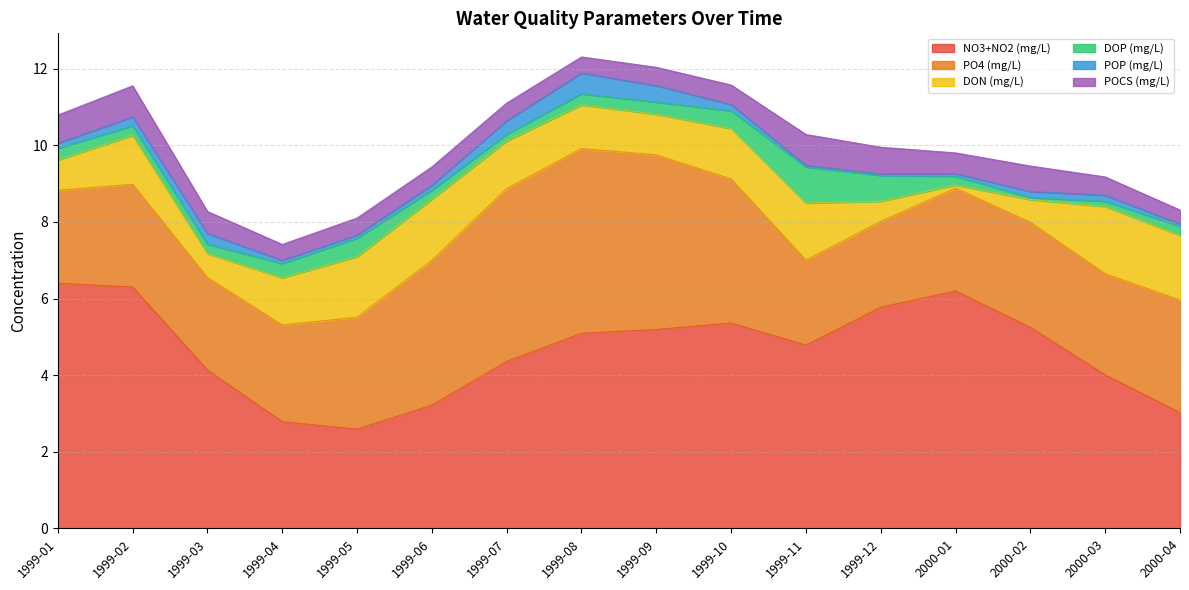

What is the label of the 3rd point from the left?

1999-03